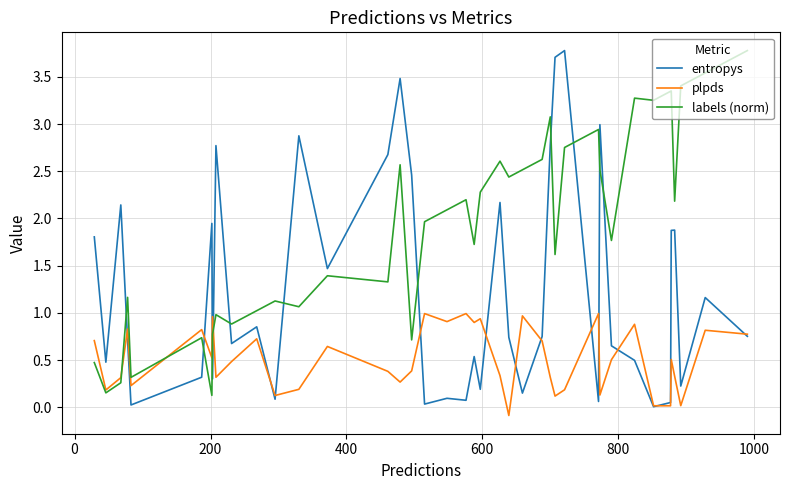

How many series are shown in this chart?

3